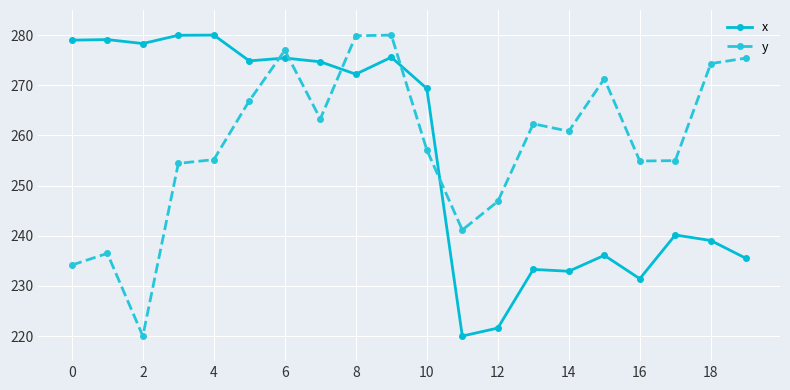

What are all the series names shown in the legend?

x, y